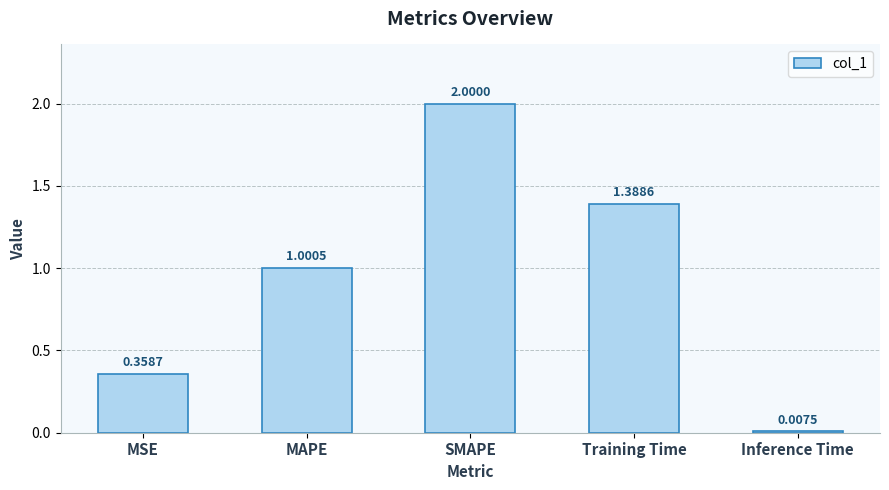

What is the change in value from MSE to Training Time?

+1.0